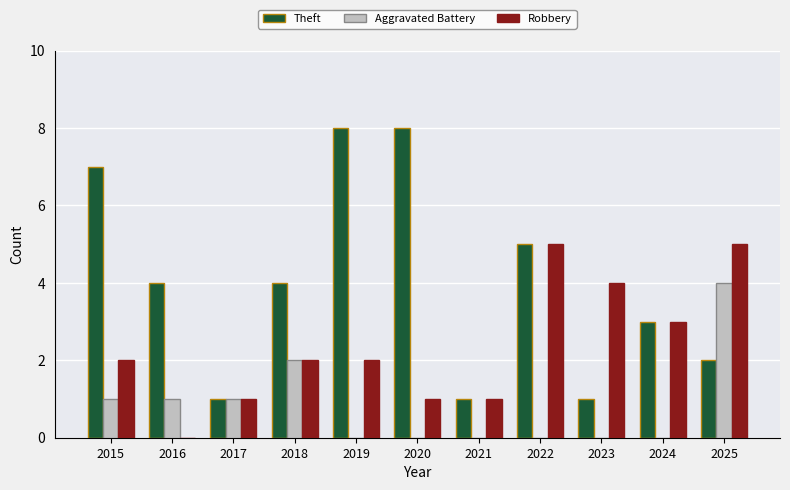

What is the maximum value shown in the chart?

8